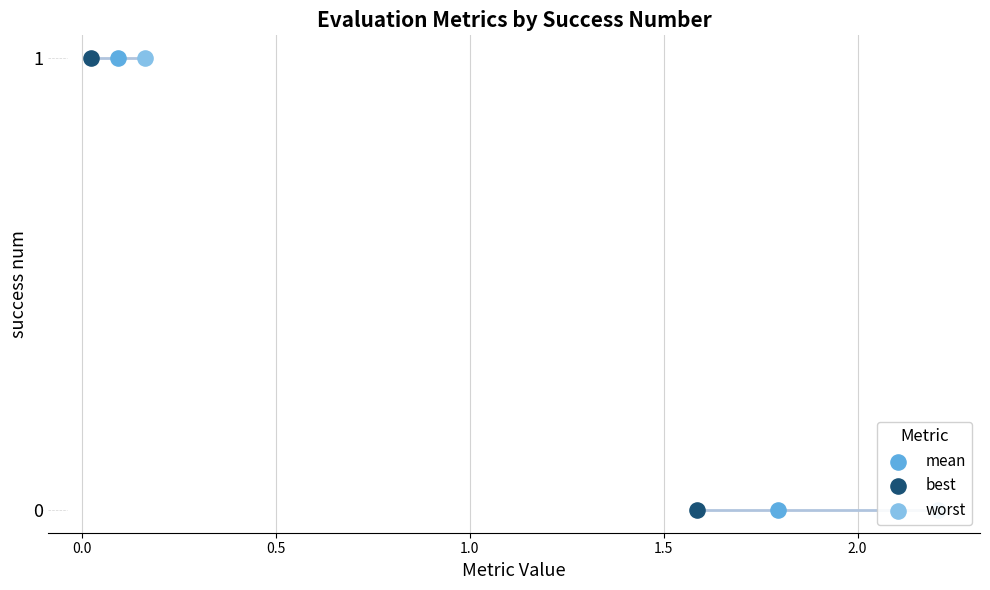

What are all the series names shown in the legend?

mean, best, worst